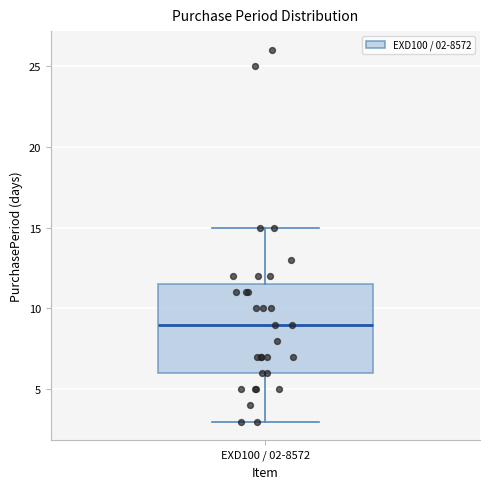

Read this box plot against the y-axis: the position of the median line, the range covered by the box, and the ends of both whiskers. The values are not printed on the chart, so give them approximately, as read against the axis.

median 9.0, box 6.0 to 11.5, whiskers 3.0 to 15.0